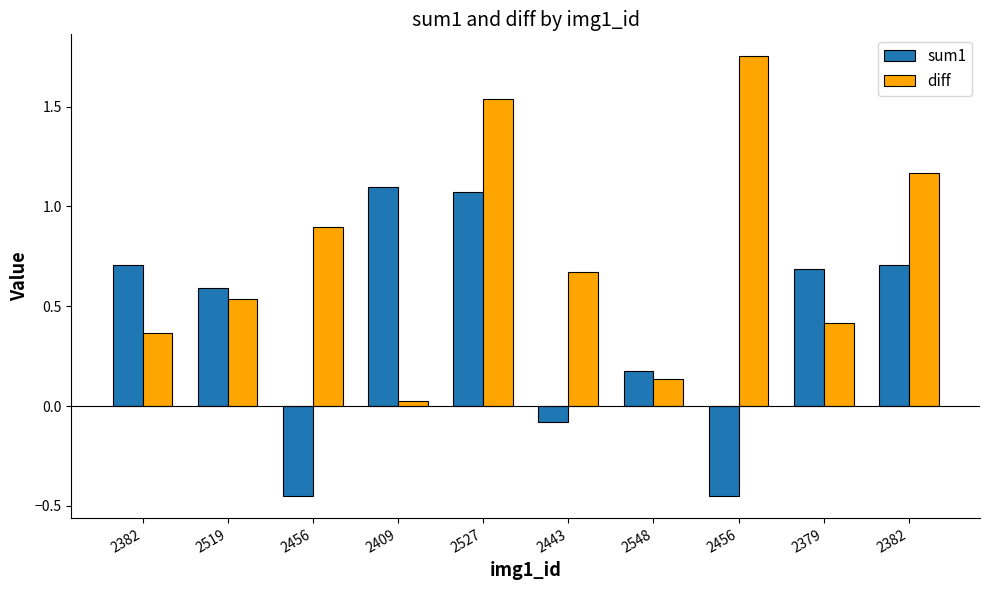

Are the bars grouped side by side (vs. stacked)?

Yes